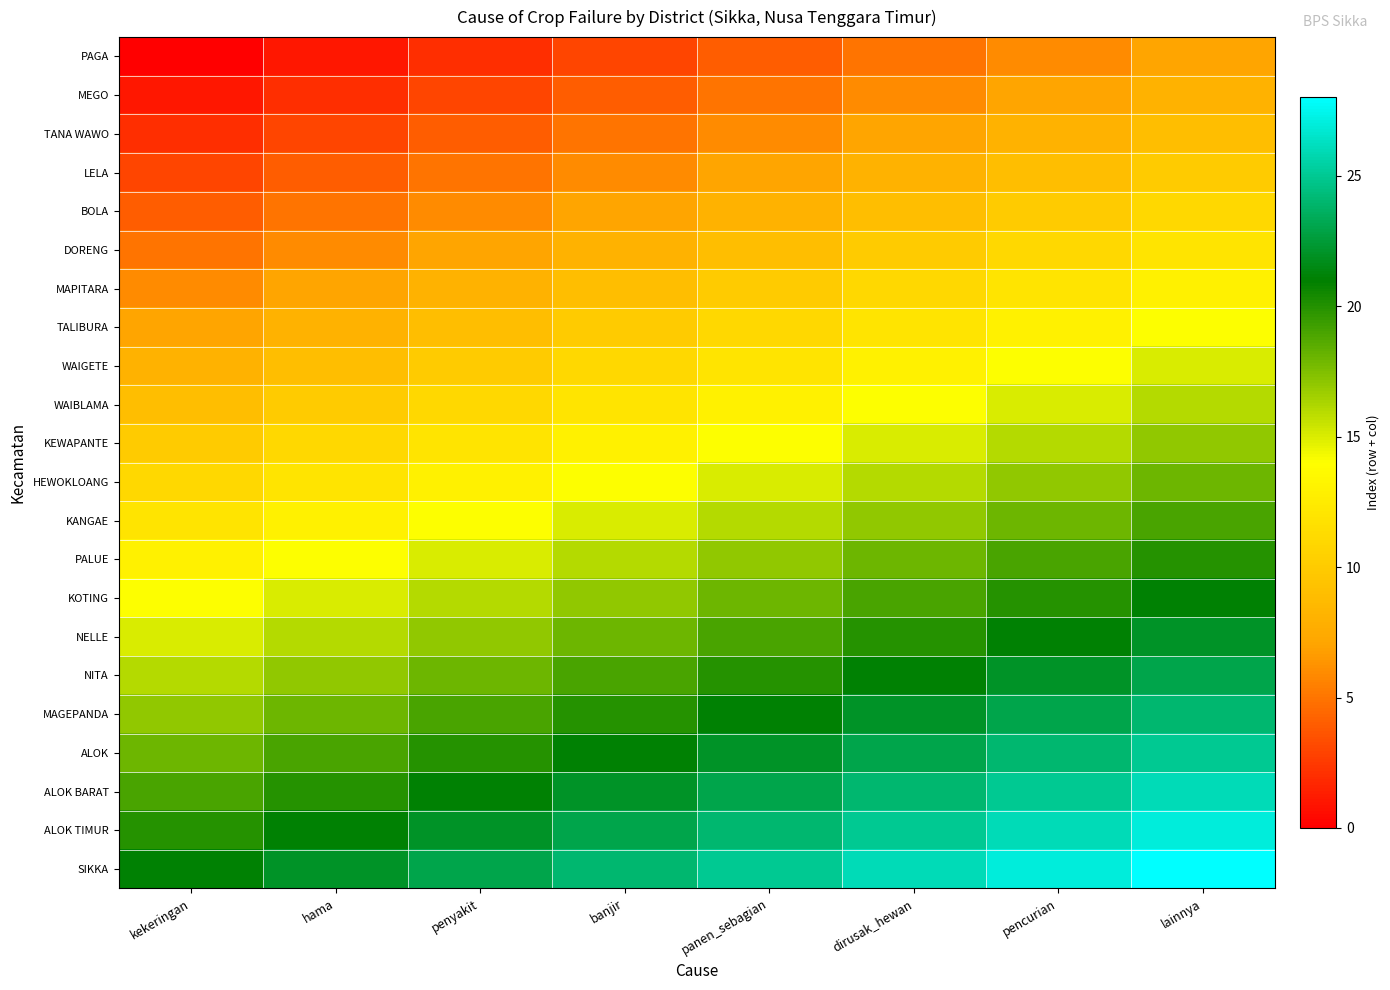

Reading left to right, list all the values displayed in this chart.

PAGA: kekeringan=0	hama=1	penyakit=2	banjir=3	panen_sebagian=4	dirusak_hewan=5	pencurian=6	lainnya=7
MEGO: kekeringan=1	hama=2	penyakit=3	banjir=4	panen_sebagian=5	dirusak_hewan=6	pencurian=7	lainnya=8
TANA WAWO: kekeringan=2	hama=3	penyakit=4	banjir=5	panen_sebagian=6	dirusak_hewan=7	pencurian=8	lainnya=9
LELA: kekeringan=3	hama=4	penyakit=5	banjir=6	panen_sebagian=7	dirusak_hewan=8	pencurian=9	lainnya=10
BOLA: kekeringan=4	hama=5	penyakit=6	banjir=7	panen_sebagian=8	dirusak_hewan=9	pencurian=10	lainnya=11
DORENG: kekeringan=5	hama=6	penyakit=7	banjir=8	panen_sebagian=9	dirusak_hewan=10	pencurian=11	lainnya=12
MAPITARA: kekeringan=6	hama=7	penyakit=8	banjir=9	panen_sebagian=10	dirusak_hewan=11	pencurian=12	lainnya=13
TALIBURA: kekeringan=7	hama=8	penyakit=9	banjir=10	panen_sebagian=11	dirusak_hewan=12	pencurian=13	lainnya=14
WAIGETE: kekeringan=8	hama=9	penyakit=10	banjir=11	panen_sebagian=12	dirusak_hewan=13	pencurian=14	lainnya=15
WAIBLAMA: kekeringan=9	hama=10	penyakit=11	banjir=12	panen_sebagian=13	dirusak_hewan=14	pencurian=15	lainnya=16
KEWAPANTE: kekeringan=10	hama=11	penyakit=12	banjir=13	panen_sebagian=14	dirusak_hewan=15	pencurian=16	lainnya=17
HEWOKLOANG: kekeringan=11	hama=12	penyakit=13	banjir=14	panen_sebagian=15	dirusak_hewan=16	pencurian=17	lainnya=18
KANGAE: kekeringan=12	hama=13	penyakit=14	banjir=15	panen_sebagian=16	dirusak_hewan=17	pencurian=18	lainnya=19
PALUE: kekeringan=13	hama=14	penyakit=15	banjir=16	panen_sebagian=17	dirusak_hewan=18	pencurian=19	lainnya=20
KOTING: kekeringan=14	hama=15	penyakit=16	banjir=17	panen_sebagian=18	dirusak_hewan=19	pencurian=20	lainnya=21
NELLE: kekeringan=15	hama=16	penyakit=17	banjir=18	panen_sebagian=19	dirusak_hewan=20	pencurian=21	lainnya=22
NITA: kekeringan=16	hama=17	penyakit=18	banjir=19	panen_sebagian=20	dirusak_hewan=21	pencurian=22	lainnya=23
MAGEPANDA: kekeringan=17	hama=18	penyakit=19	banjir=20	panen_sebagian=21	dirusak_hewan=22	pencurian=23	lainnya=24
ALOK: kekeringan=18	hama=19	penyakit=20	banjir=21	panen_sebagian=22	dirusak_hewan=23	pencurian=24	lainnya=25
ALOK BARAT: kekeringan=19	hama=20	penyakit=21	banjir=22	panen_sebagian=23	dirusak_hewan=24	pencurian=25	lainnya=26
ALOK TIMUR: kekeringan=20	hama=21	penyakit=22	banjir=23	panen_sebagian=24	dirusak_hewan=25	pencurian=26	lainnya=27
SIKKA: kekeringan=21	hama=22	penyakit=23	banjir=24	panen_sebagian=25	dirusak_hewan=26	pencurian=27	lainnya=28